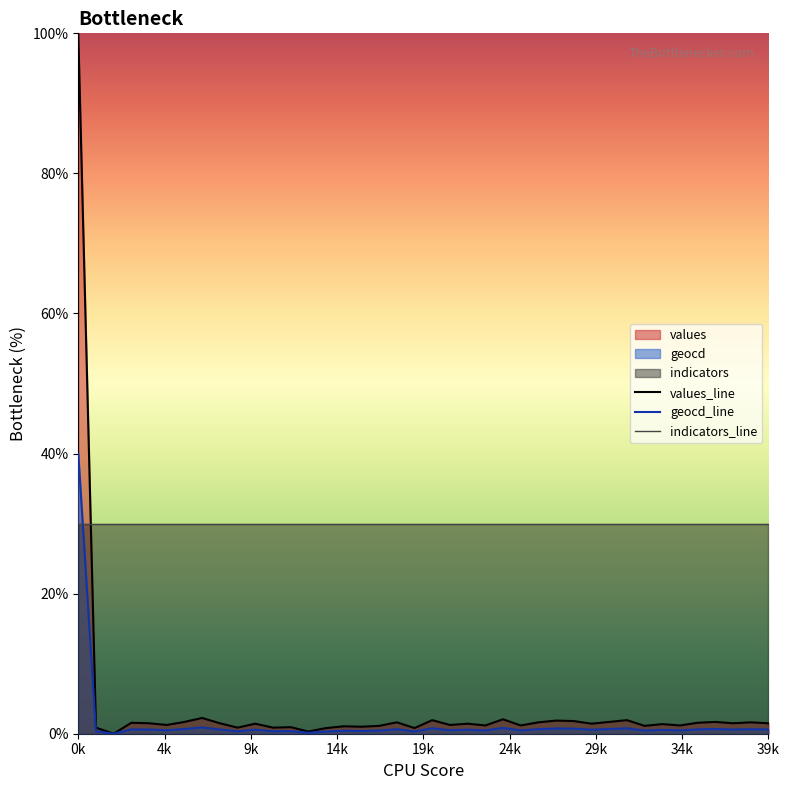

At which category is the sum across all series the highest?

0k